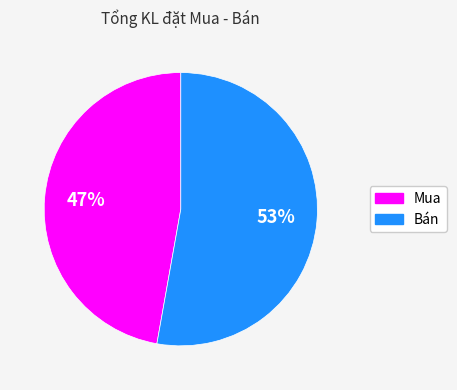

Which category has the smallest portion of the pie?

Mua